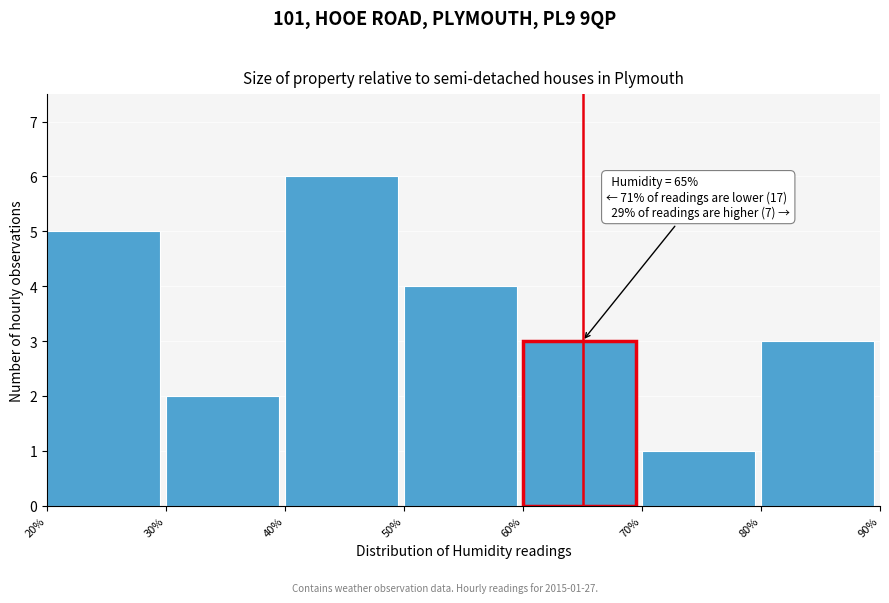

Which range on the x-axis has the tallest bar?

40% to 50%